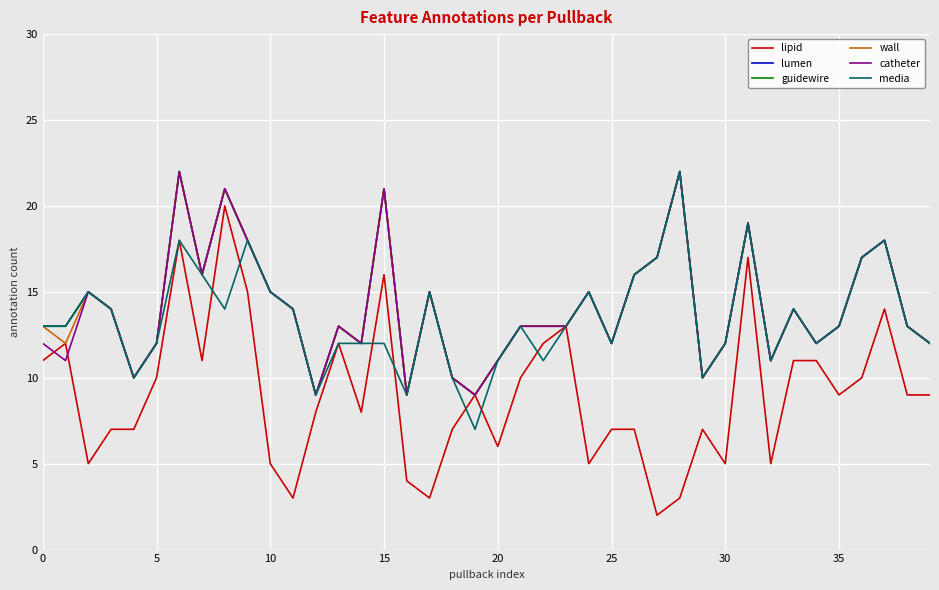

True or false: wall and guidewire intersect in this chart.

False